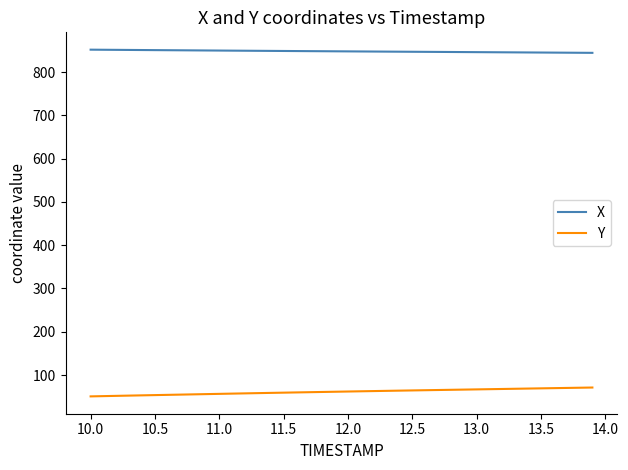

What is the smallest value displayed?

50.7